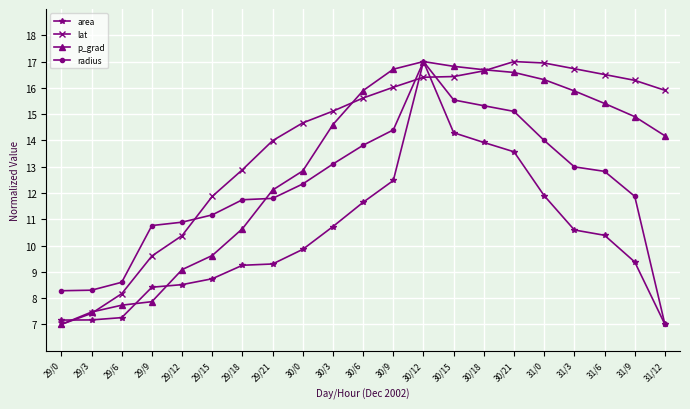

What is the maximum value shown in the chart?

17.0